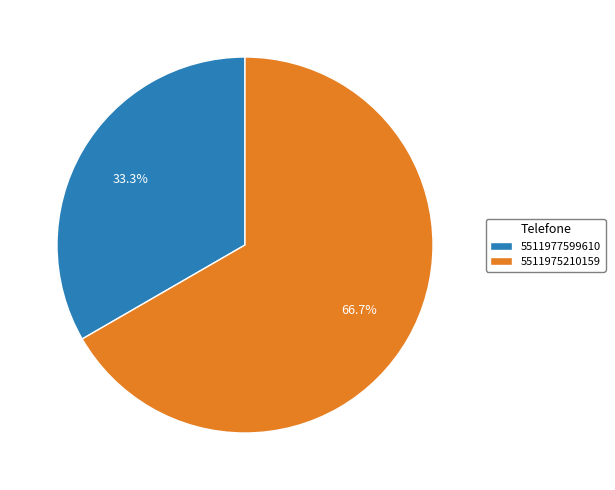

Is the sum of 5511975210159 and 5511977599610 greater than half?

Yes